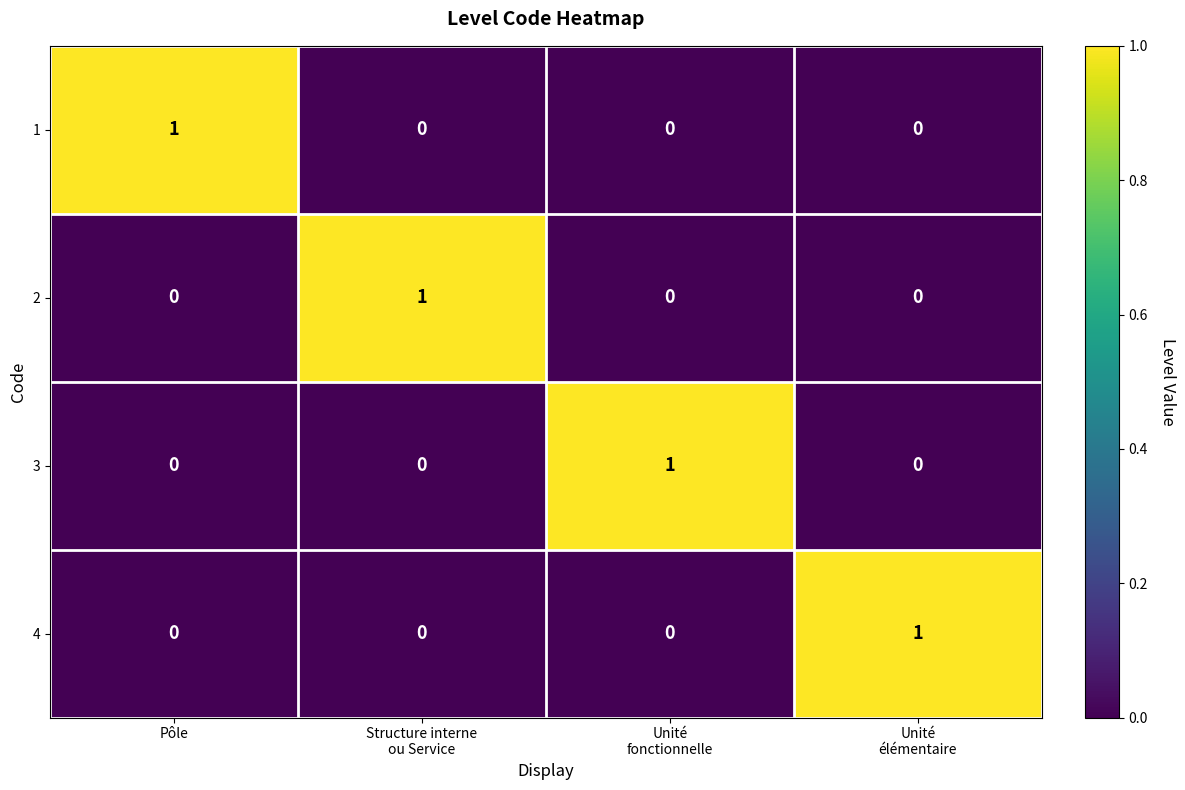

How many categories are shown in the chart?

4